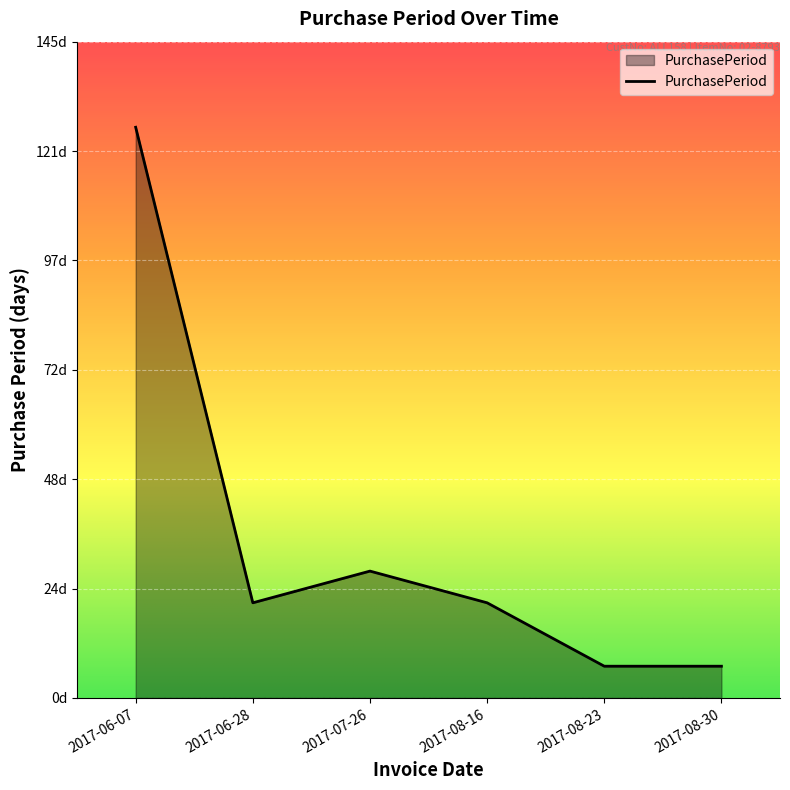

What is the sum of all values?

210